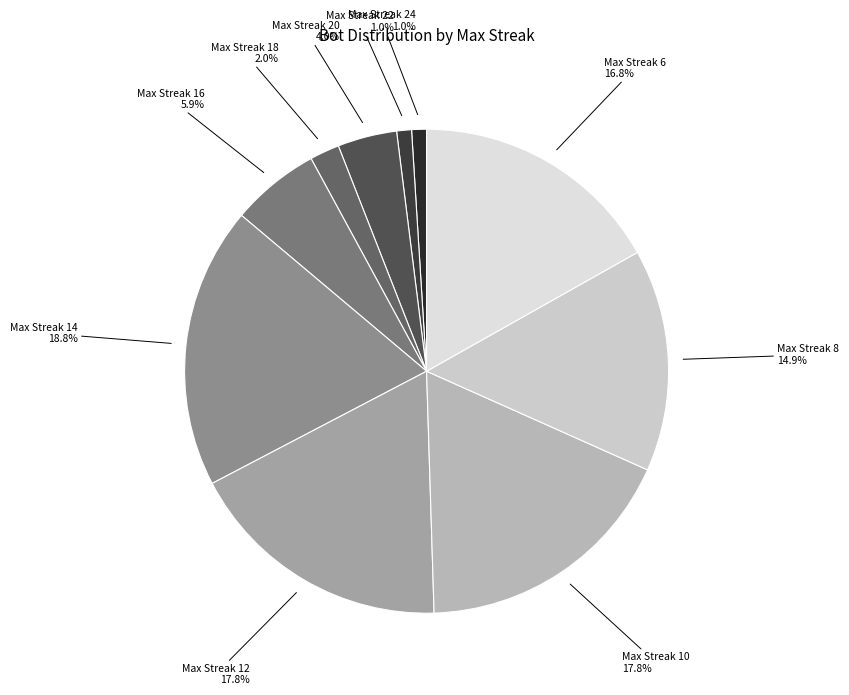

Count the number of slices in the pie.

10